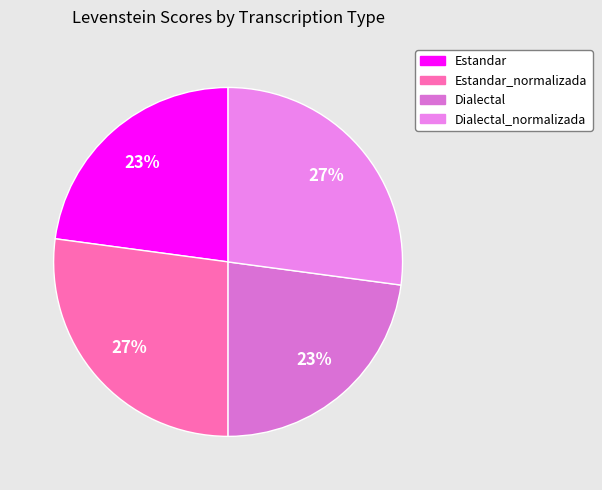

To the nearest percent, what portion does Estandar_normalizada represent?

27%